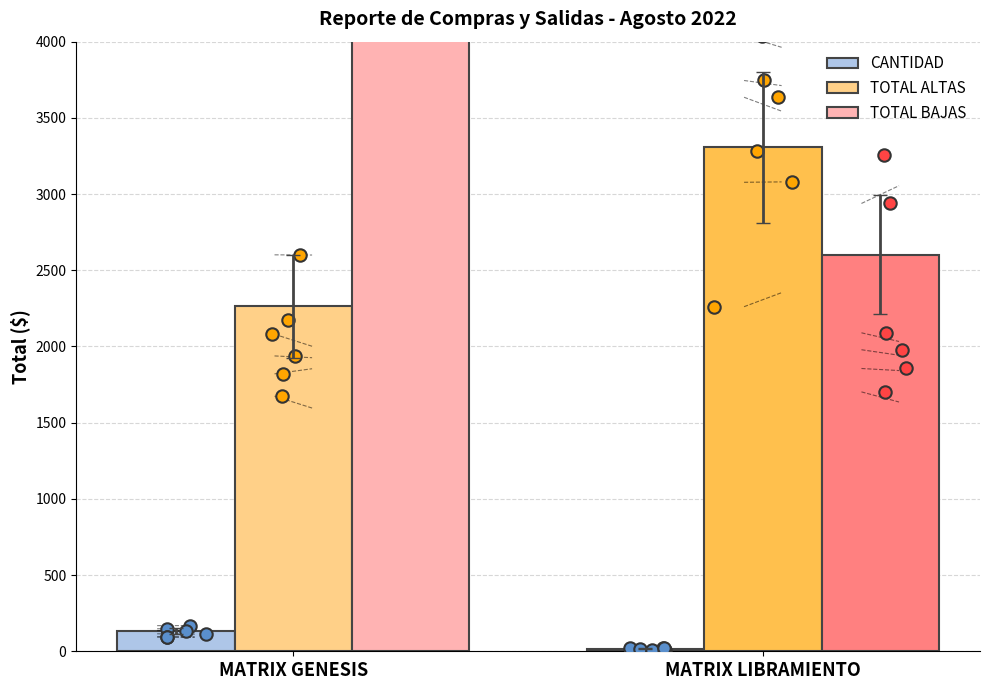

Which series has the largest total across all categories?

TOTAL BAJAS